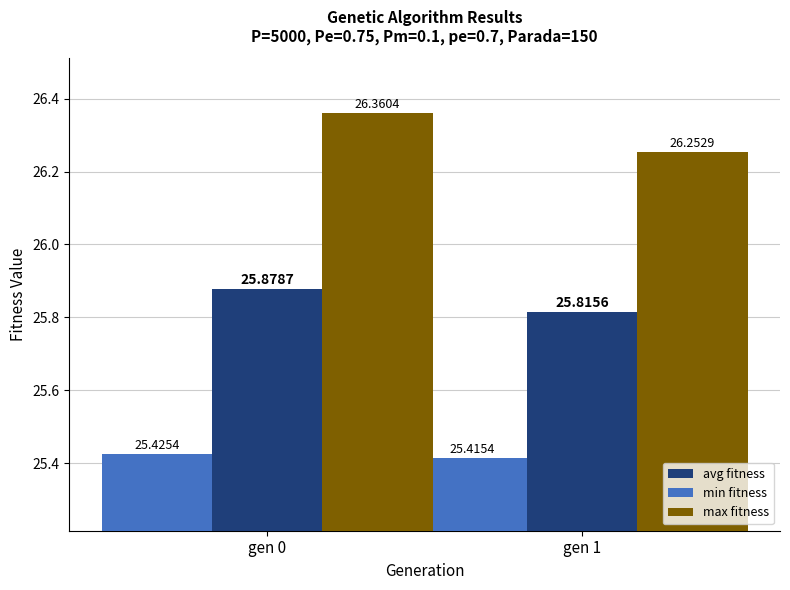

List the series in order of their overall mean, highest first.

max fitness, avg fitness, min fitness